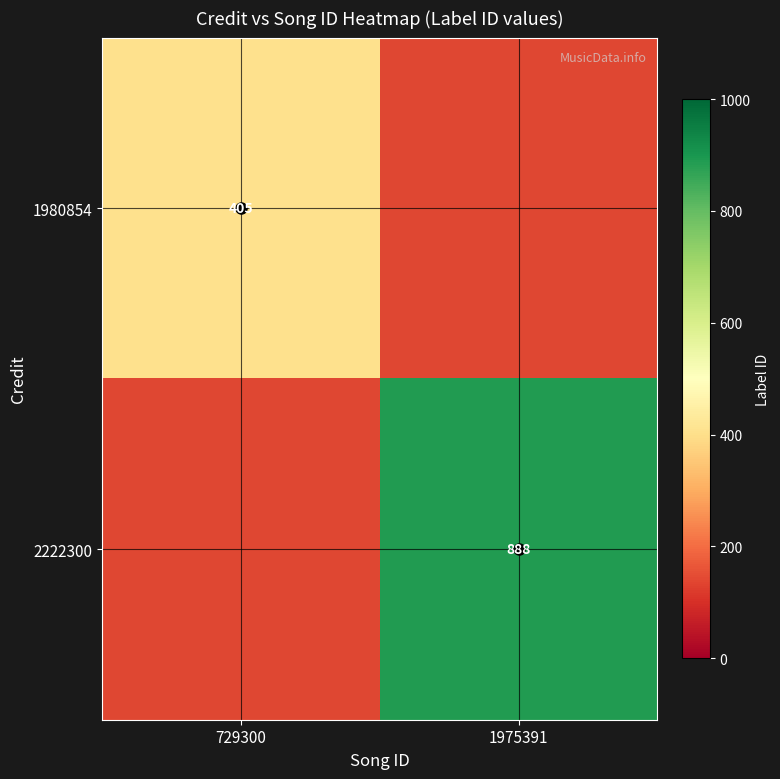

True or false: 2222300 has a value of 200.0 at 729300.

True